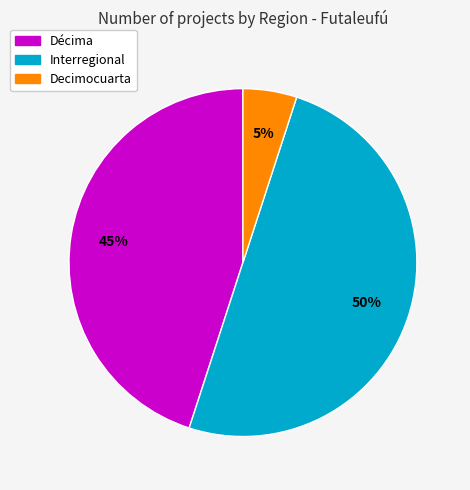

Combined, do Interregional and Decimocuarta account for over 50%?

Yes